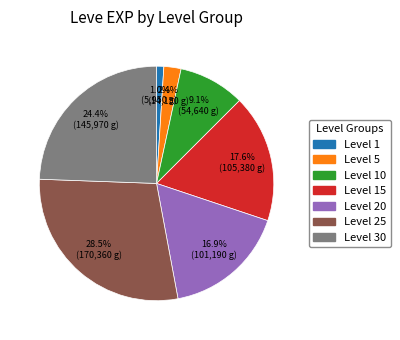

Does any single category account for the majority?

No